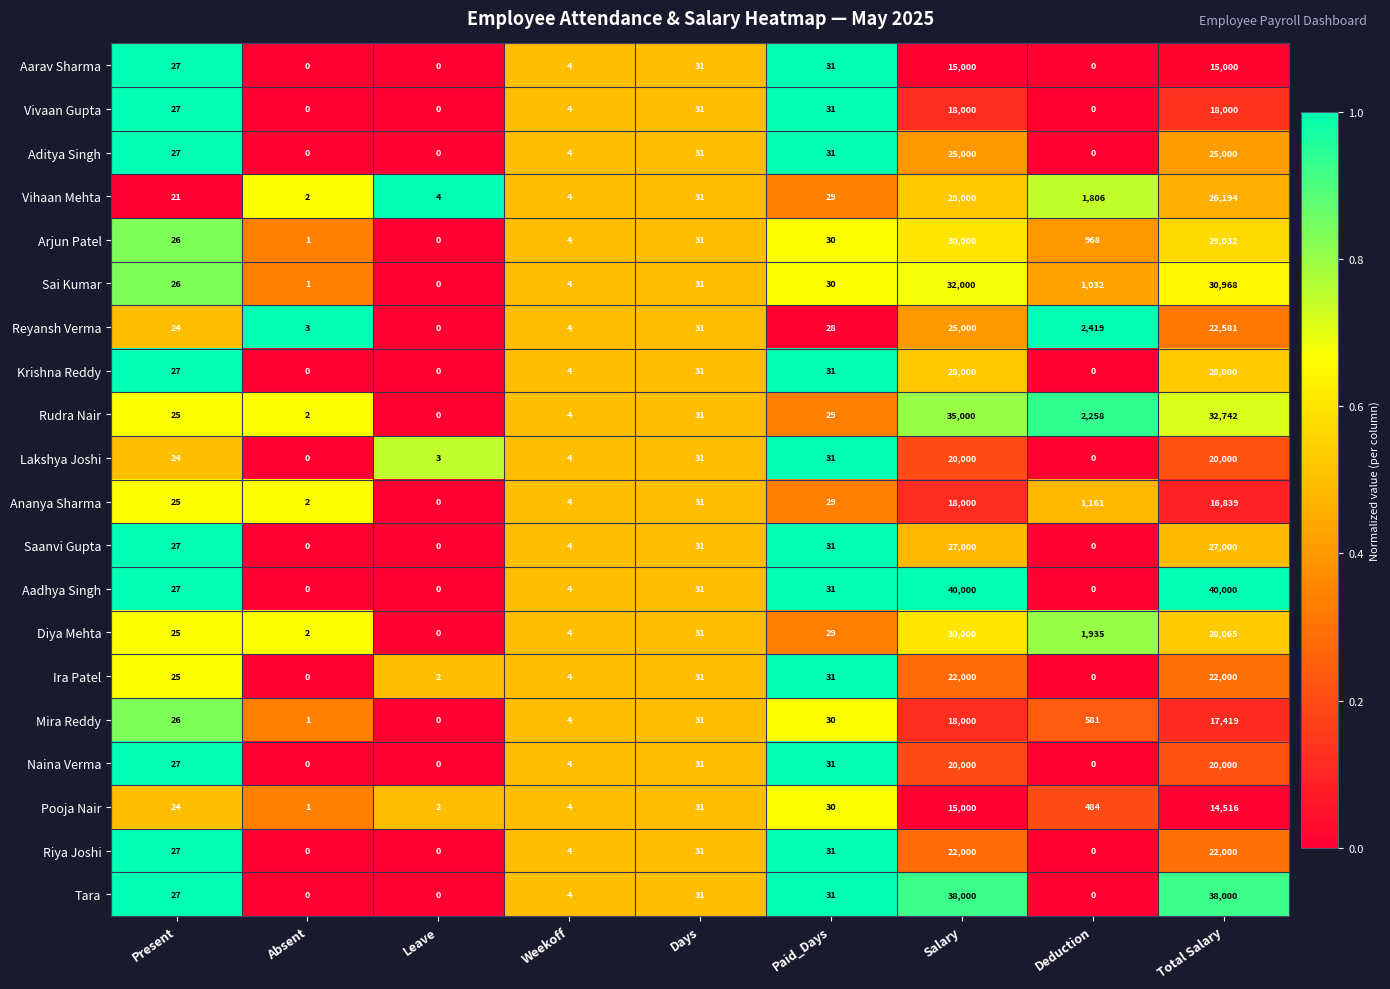

What is the spread (max minus min) of values at Deduction?

2419